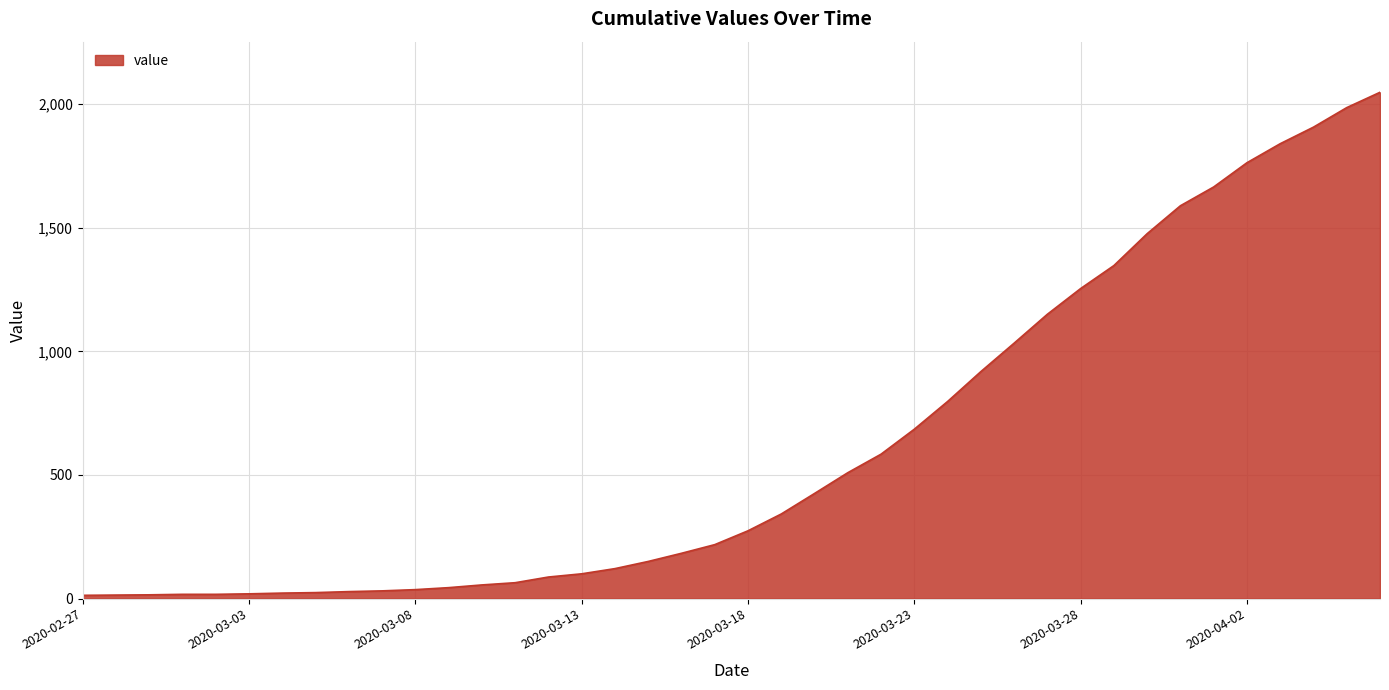

What is the difference between the maximum and minimum values?

2035